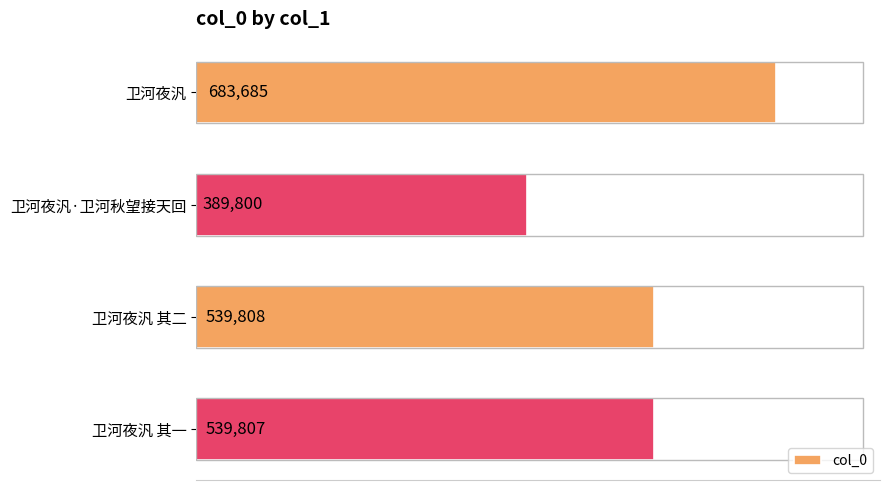

What is the minimum value shown in the chart?

389800